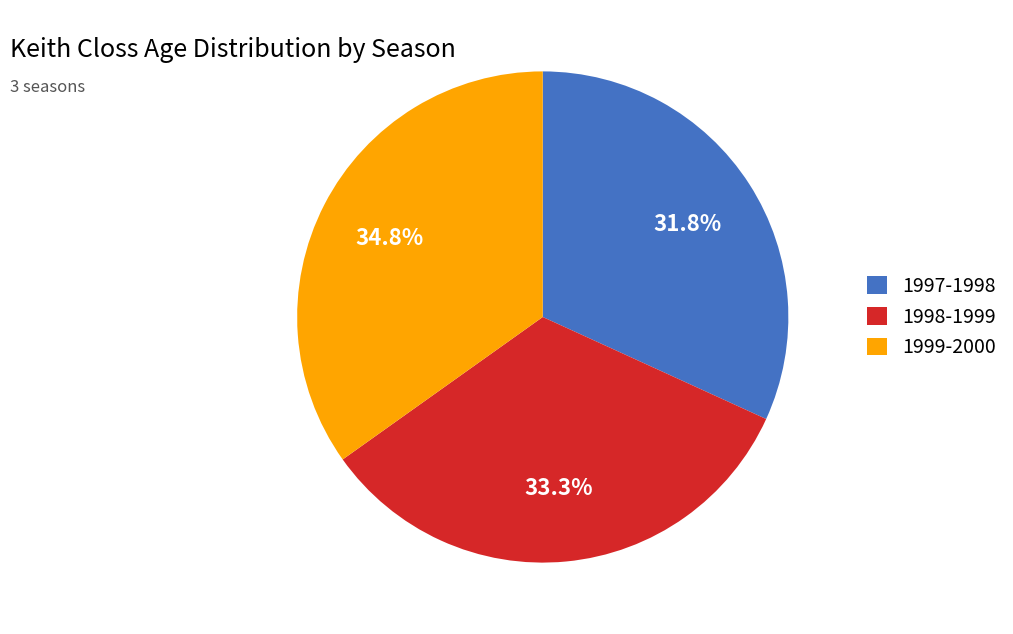

To the nearest percent, what is the difference between the largest and smallest slice percentages?

3%